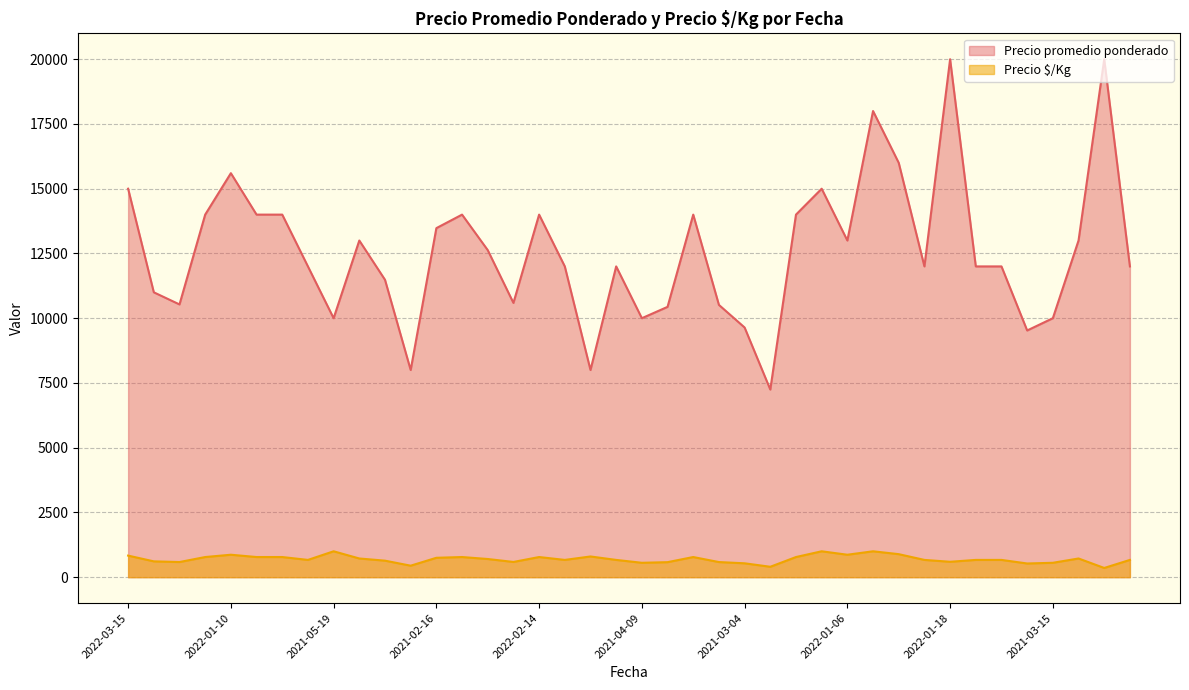

Is it true that the value at 2022-04-07 is 290?

False